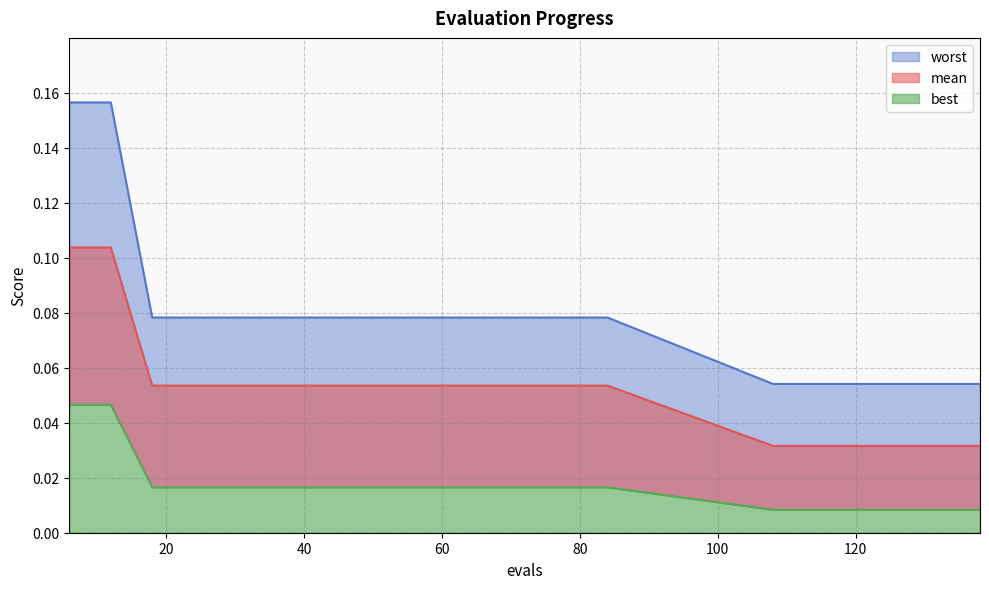

True or false: mean and worst cross at least once.

False